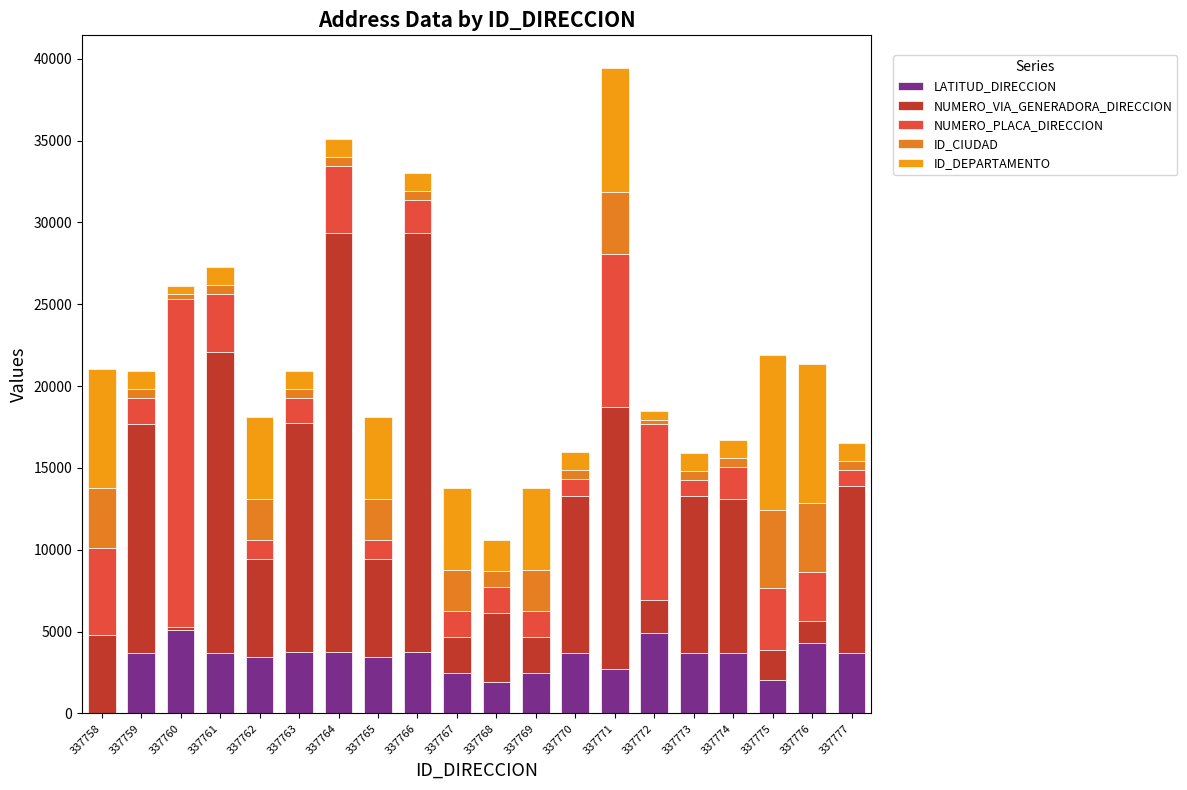

Rank the series by their maximum value, from lowest to highest.

ID_CIUDAD, LATITUD_DIRECCION, ID_DEPARTAMENTO, NUMERO_PLACA_DIRECCION, NUMERO_VIA_GENERADORA_DIRECCION